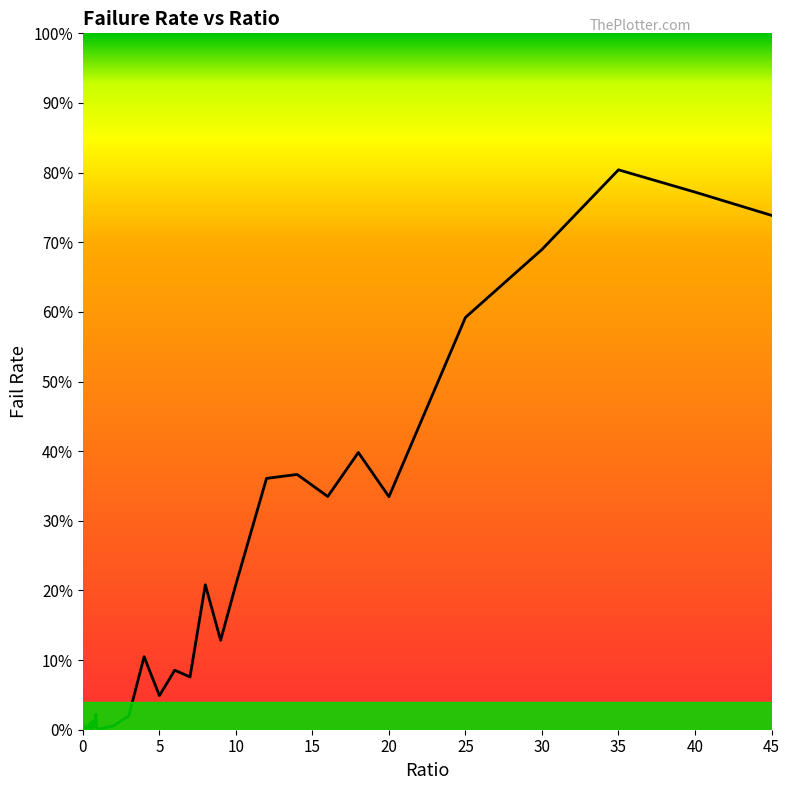

Does the chart have visible grid lines?

No